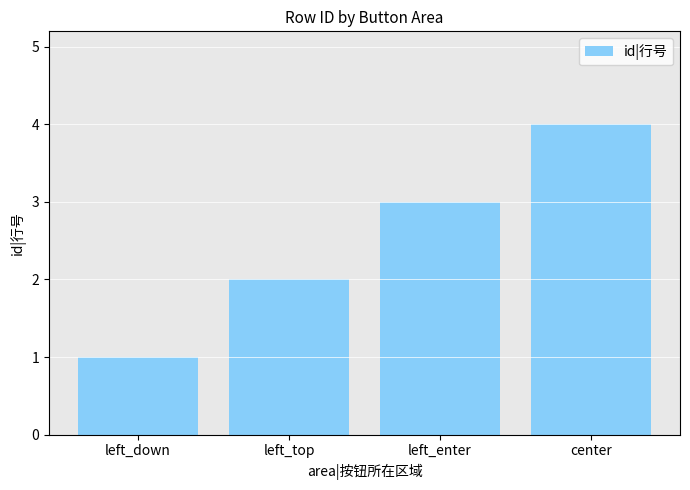

What is the ratio of the value at left_down to the value at left_enter?

0.3